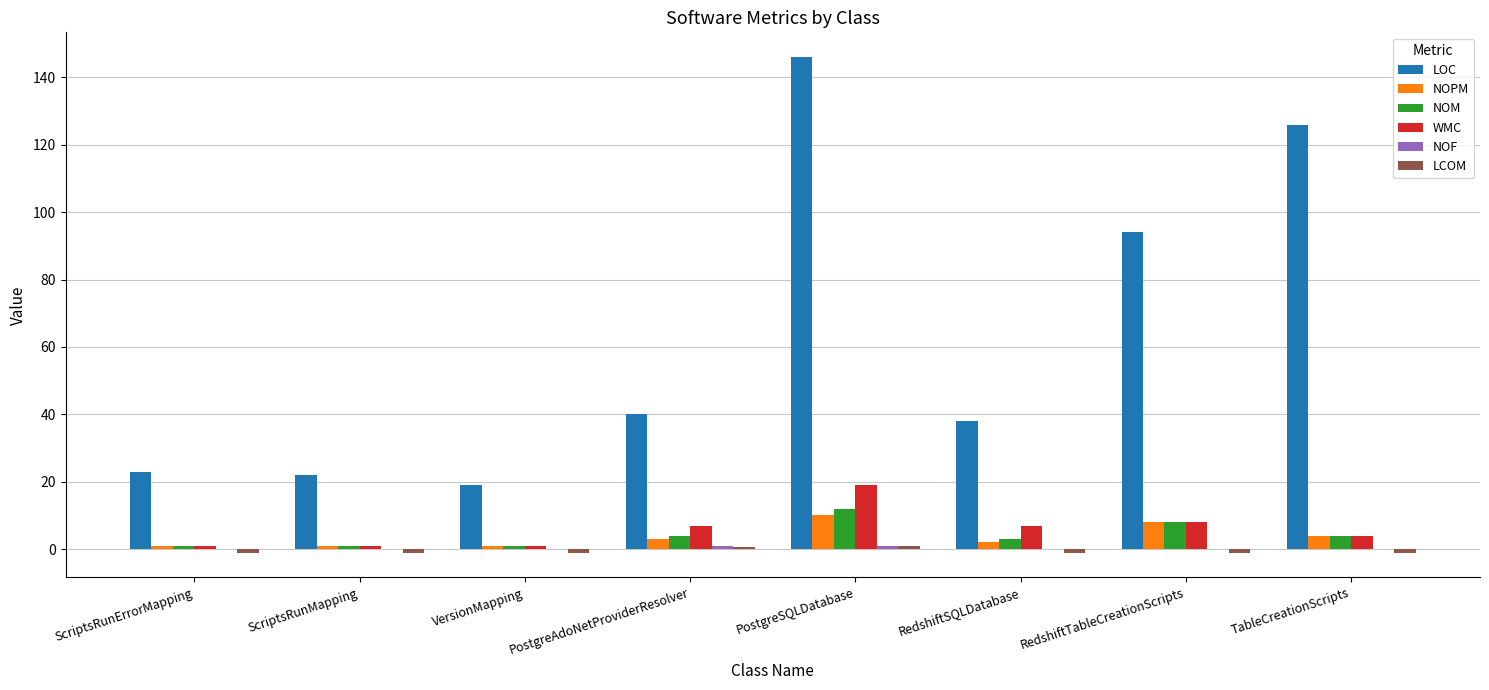

What is the maximum value shown in the chart?

146.0